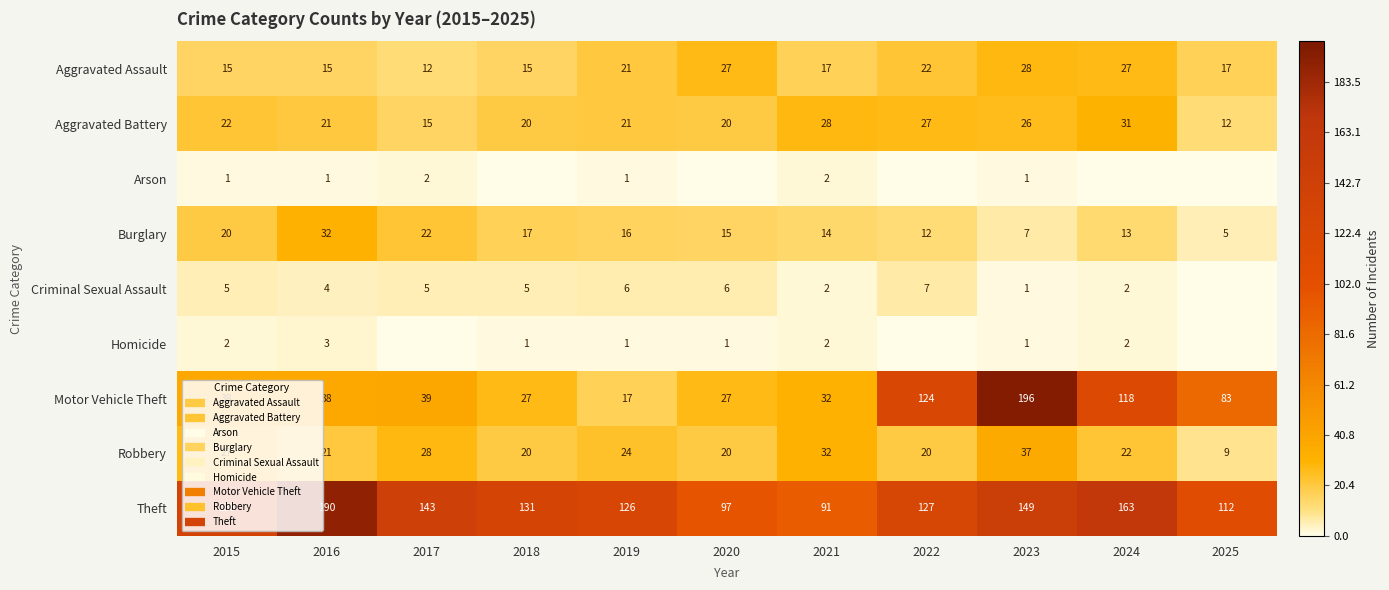

The Robbery series shows 13 at 2019. True or false?

False